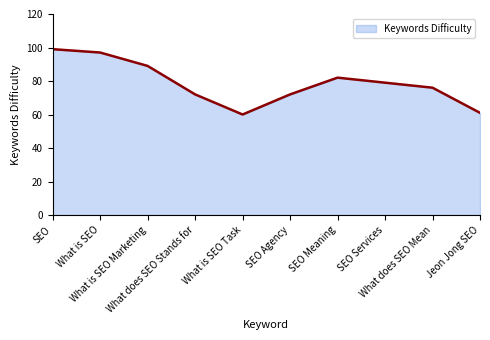

What is the maximum value shown in the chart?

99